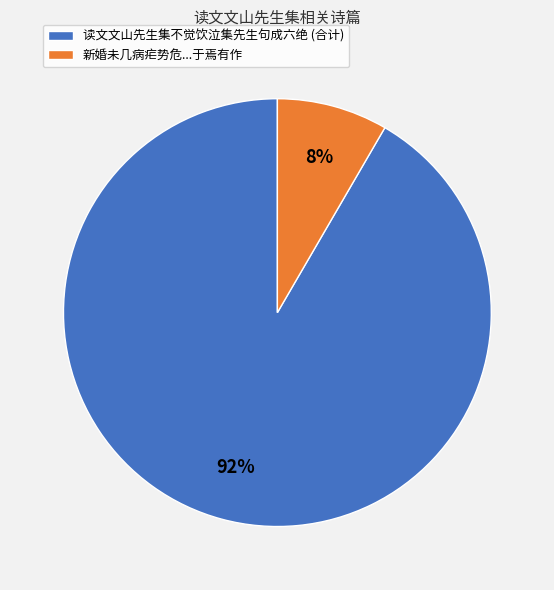

Which category accounts for the majority?

读文文山先生集不觉饮泣集先生句成六绝 (合计)